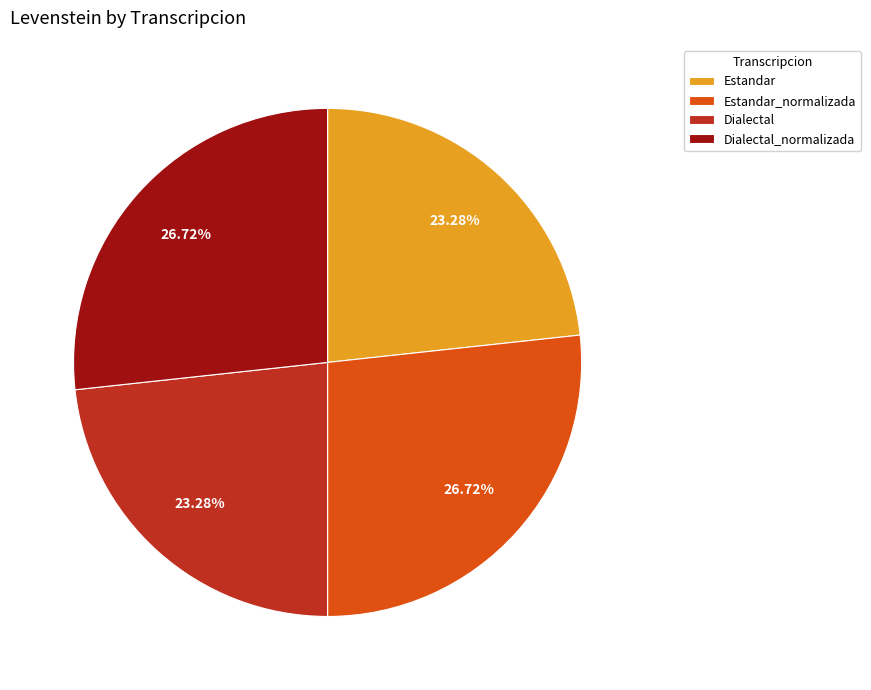

Count the number of slices in the pie.

4